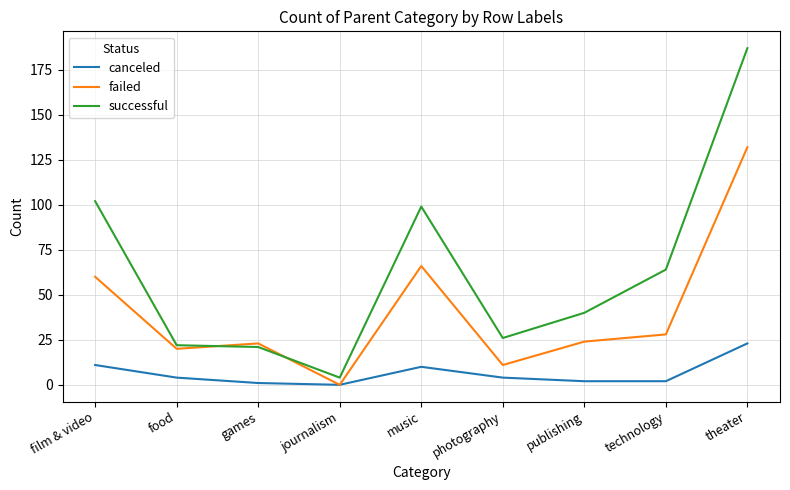

What is the sum of all failed values?

364